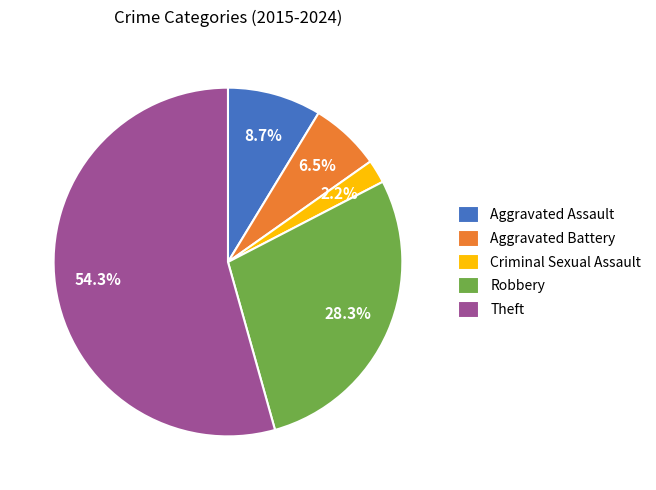

To the nearest percent, what is the combined percentage of Robbery and Theft?

83%